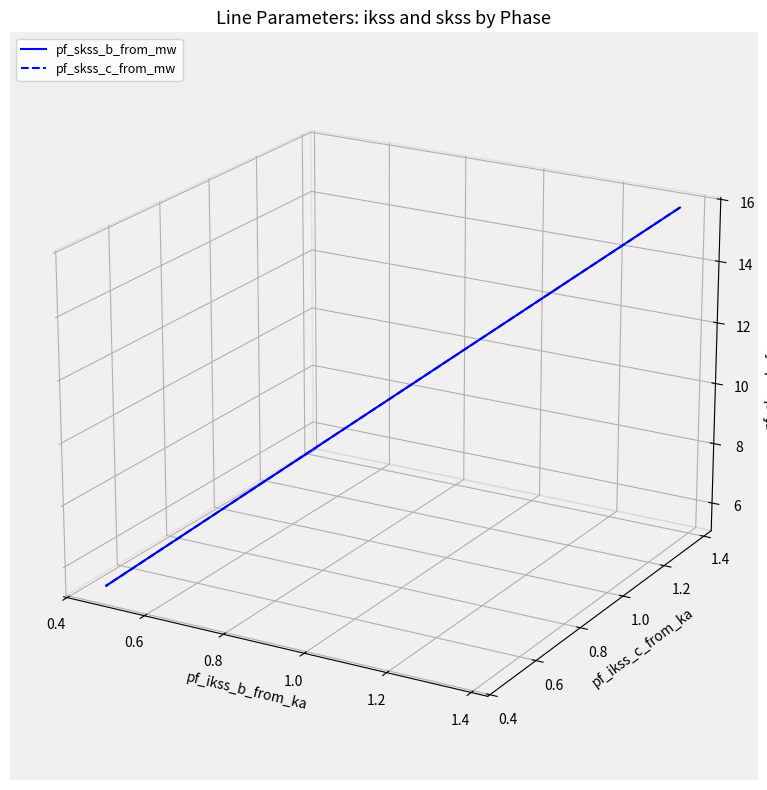

Between which two adjacent categories do pf_skss_b_from_mw and pf_skss_c_from_mw first intersect?

0.4 and 0.6